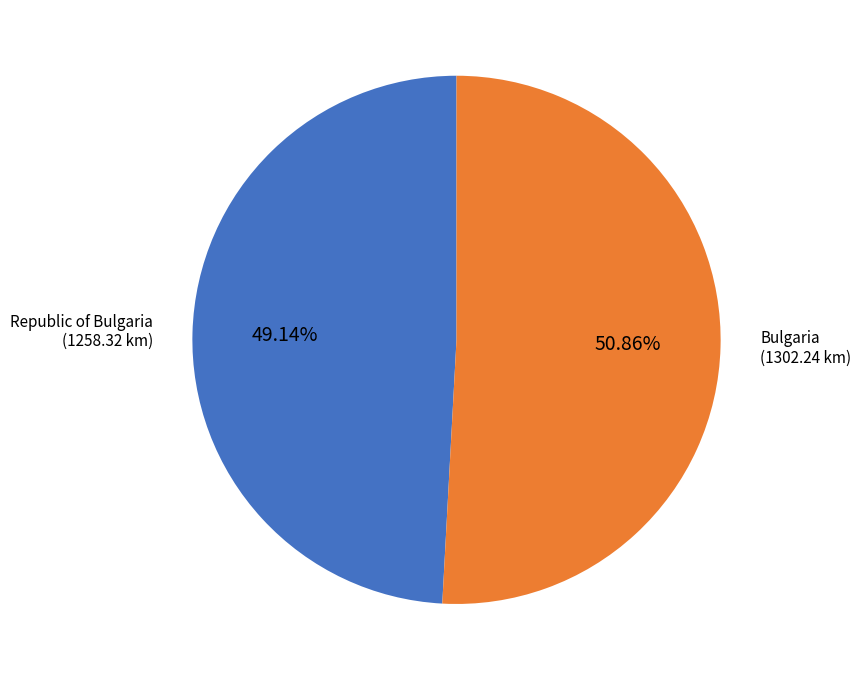

Does any single category account for the majority?

Yes